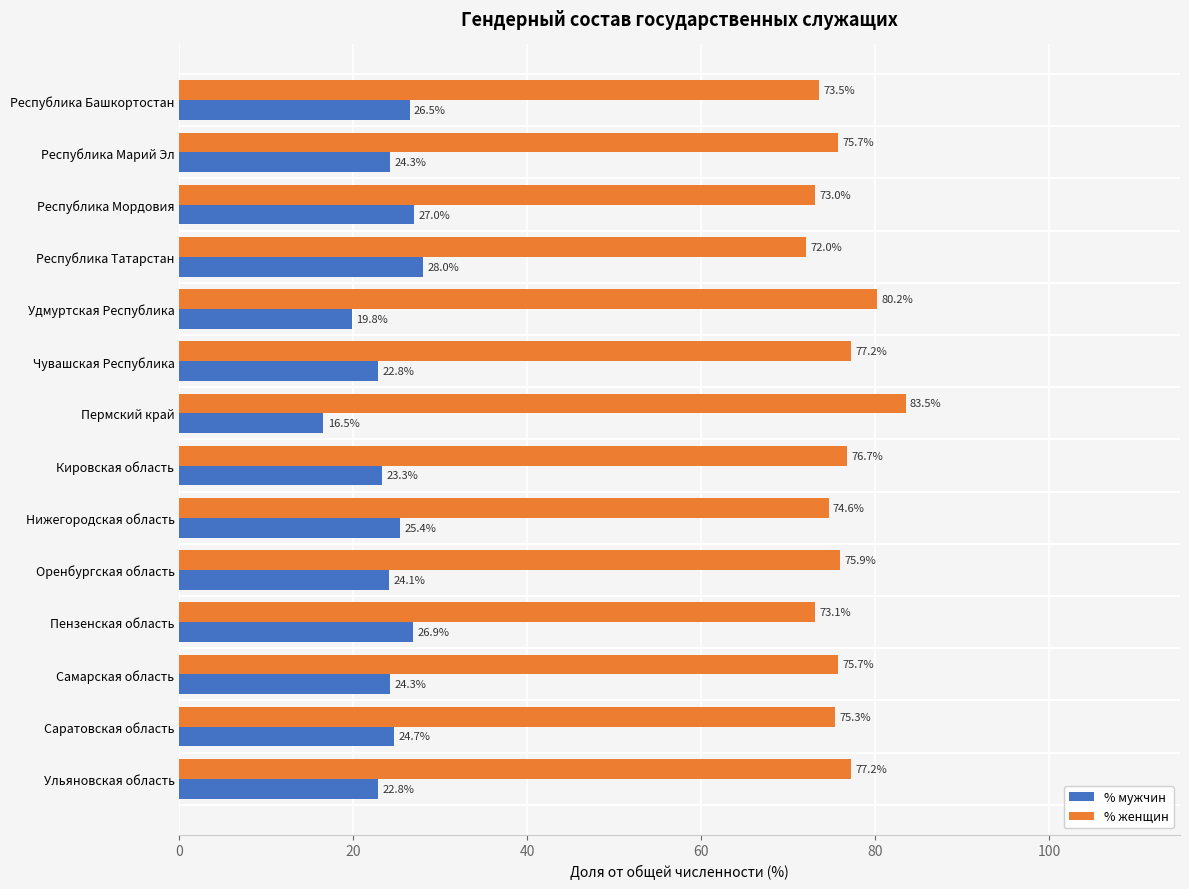

What is the difference between the % женщин values at Республика Башкортостан and Пензенская область?

0.4